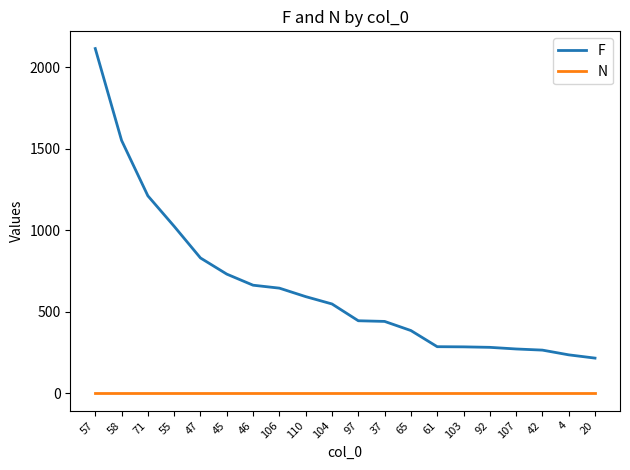

Between 55 and 45, which series saw the biggest shift?

F